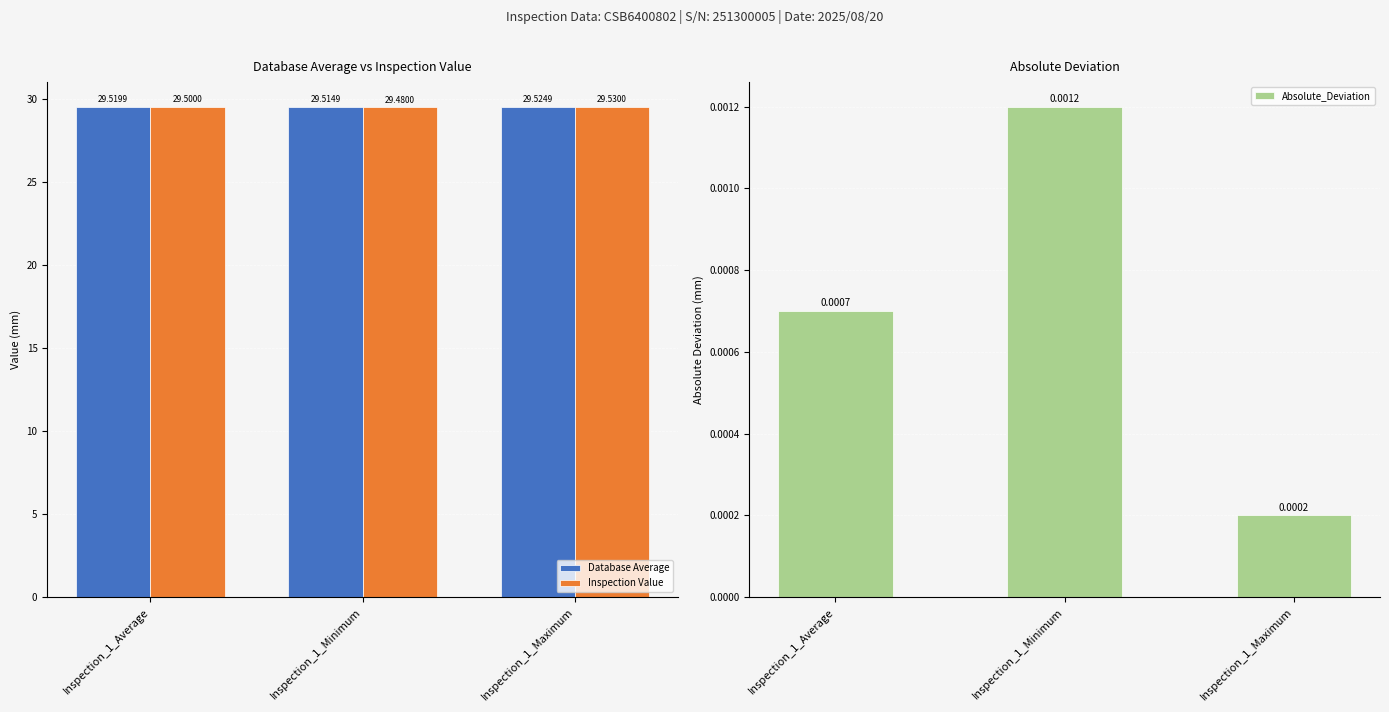

Is it true that Absolute_Deviation equals 0.0 at Inspection_1_Maximum?

False